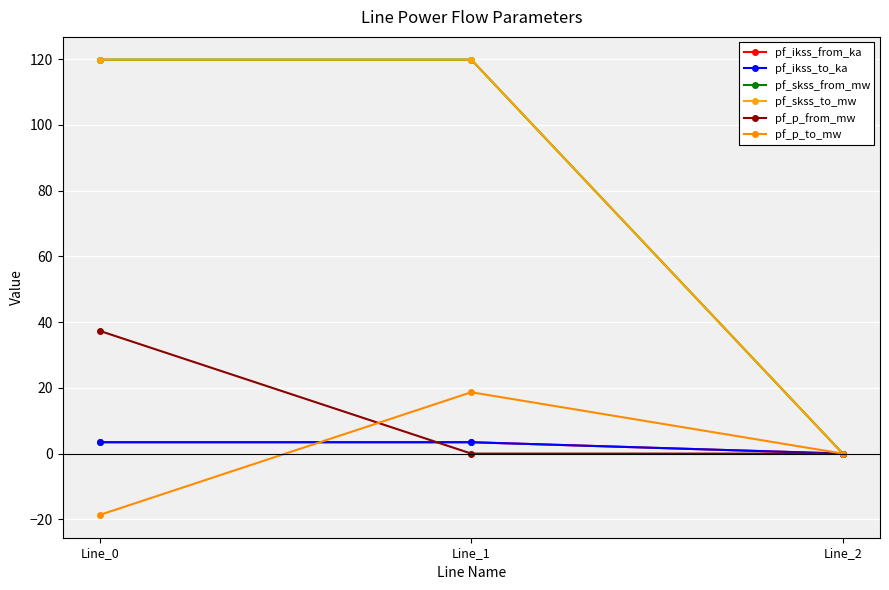

Between Line_2 and Line_0, which is larger?

Line_0